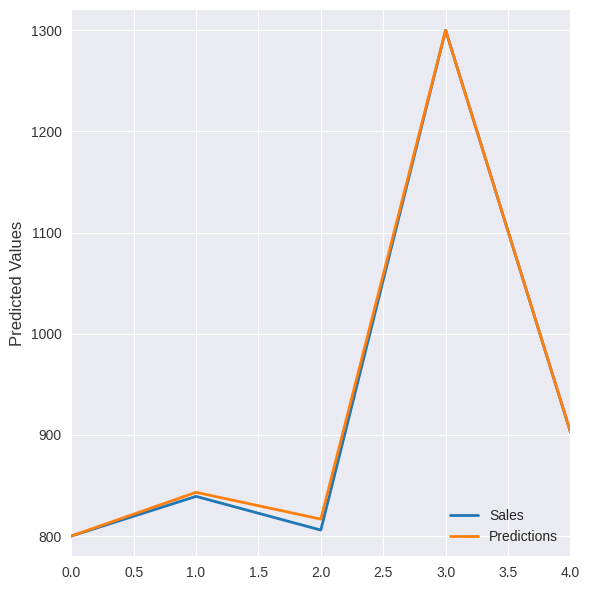

Reading left to right, what are all the values shown in this chart?

Sales: 800.0	839.2	805.9	1300.0	902.9
Predictions: 800.0	843.2	816.7	1300.0	903.2